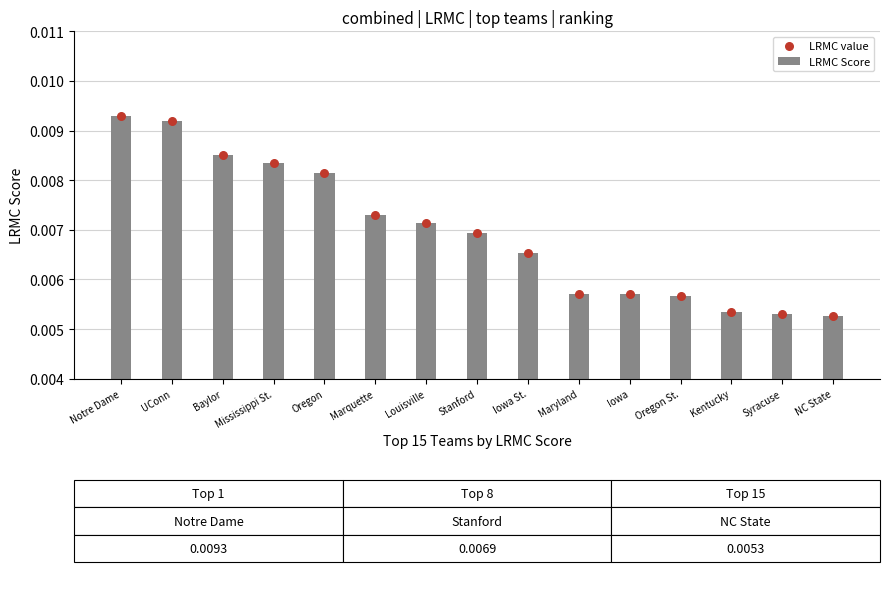

Is the value of LRMC value at NC State greater than the value of LRMC Score at Stanford?

No